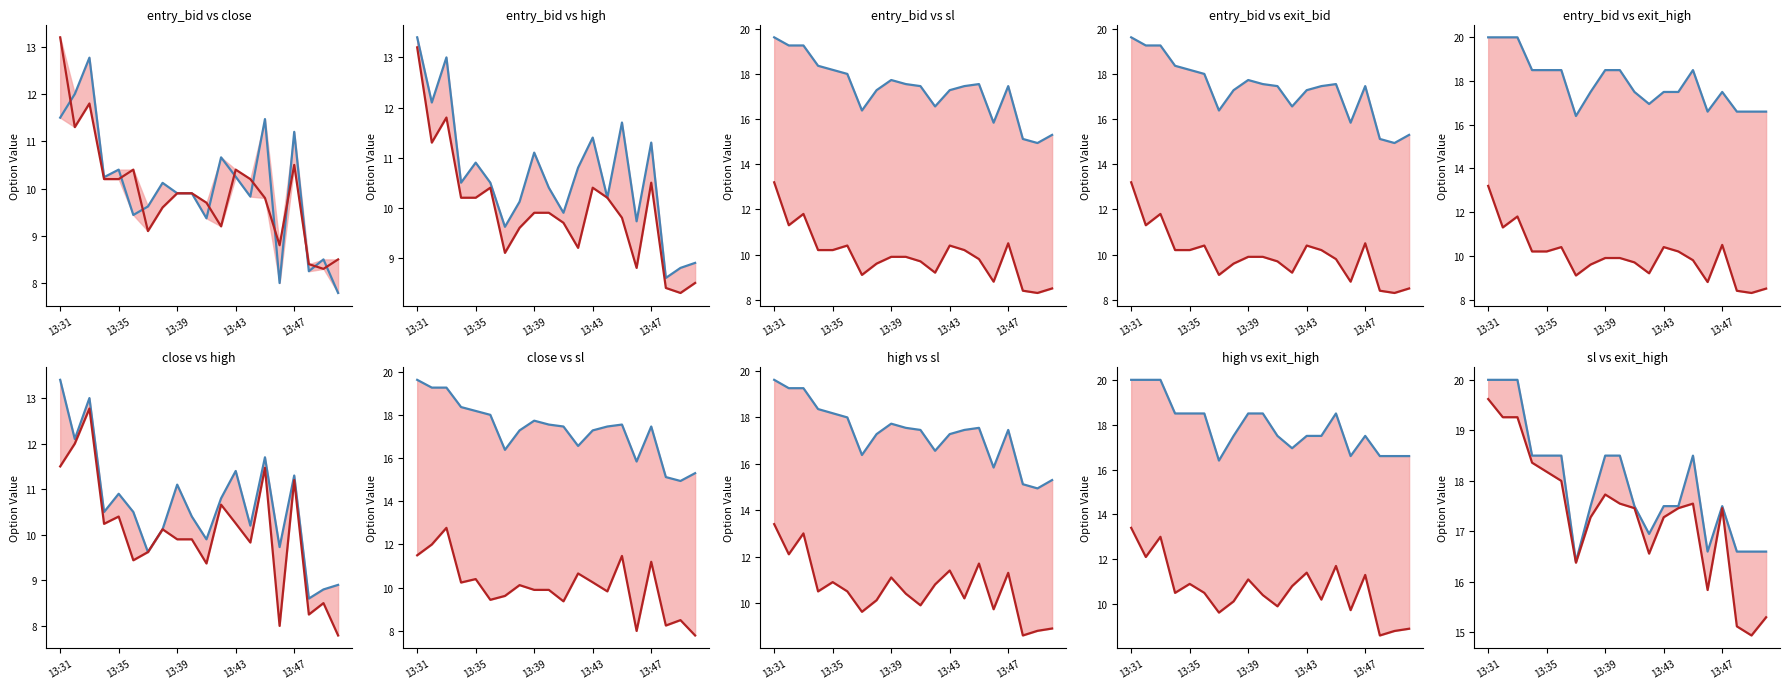

What is the average value of the high series?

10.6